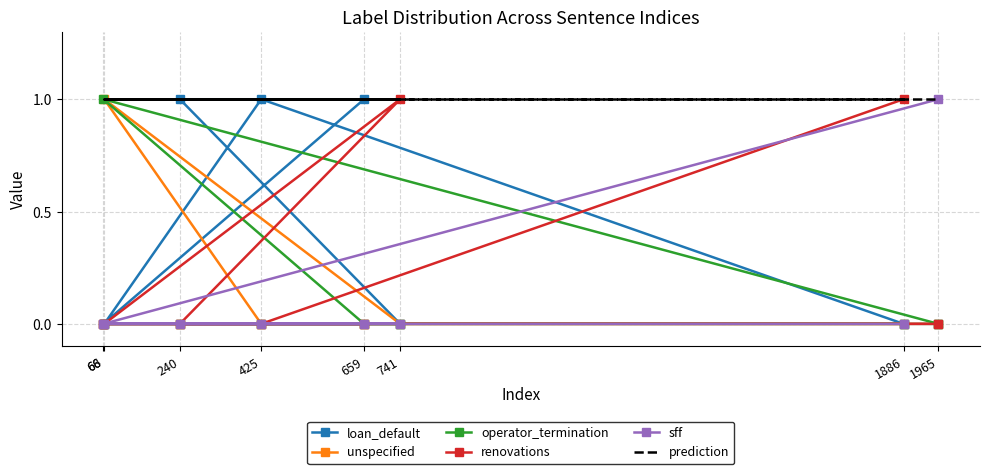

Which category has the lowest value across all series?

1886